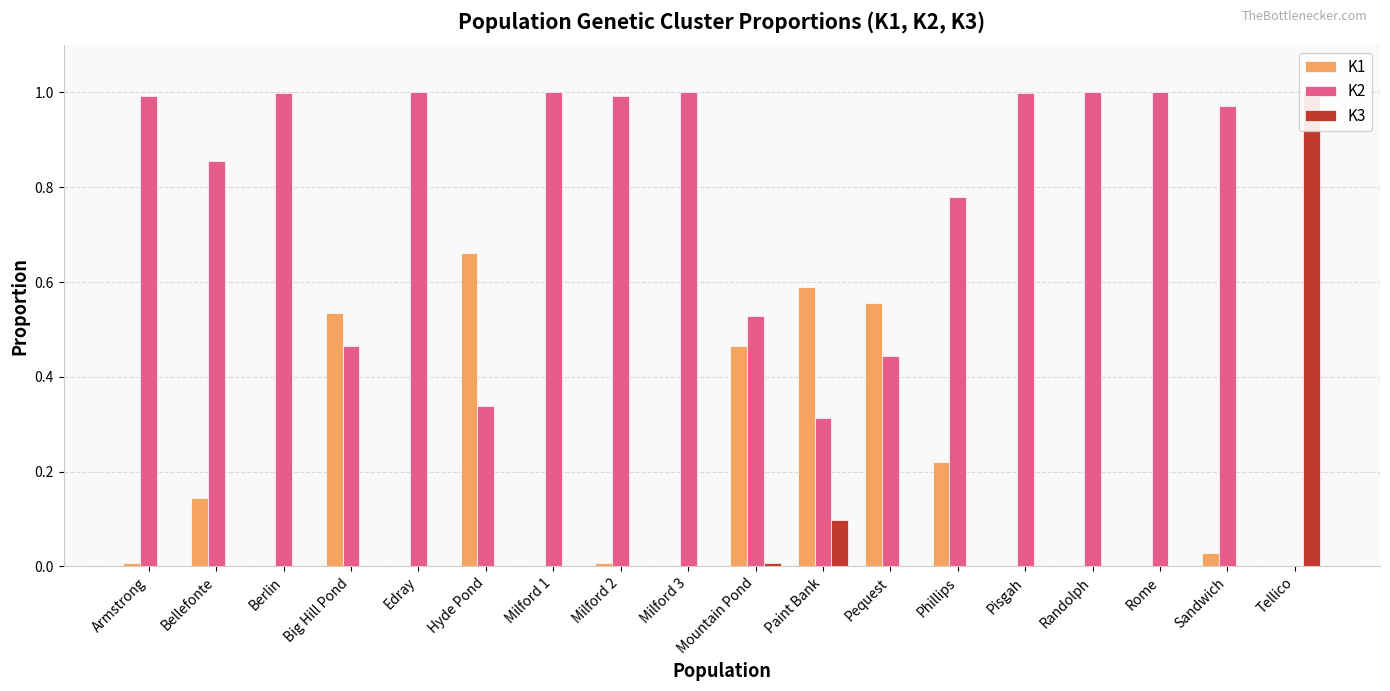

What position from the right is Mountain Pond?

9